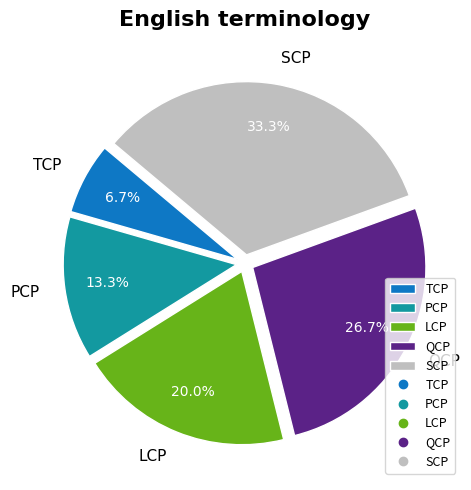

Is it true that TCP is 1% of the pie?

False